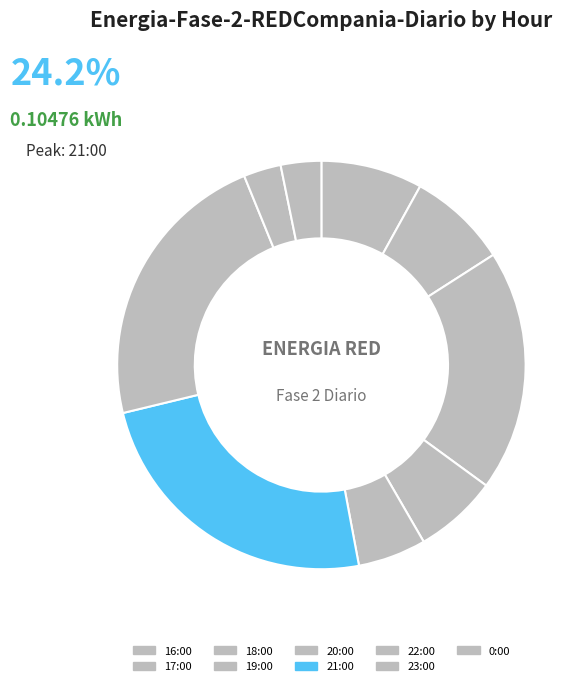

To the nearest percent, what is the difference between the largest and smallest slice percentages?

21%